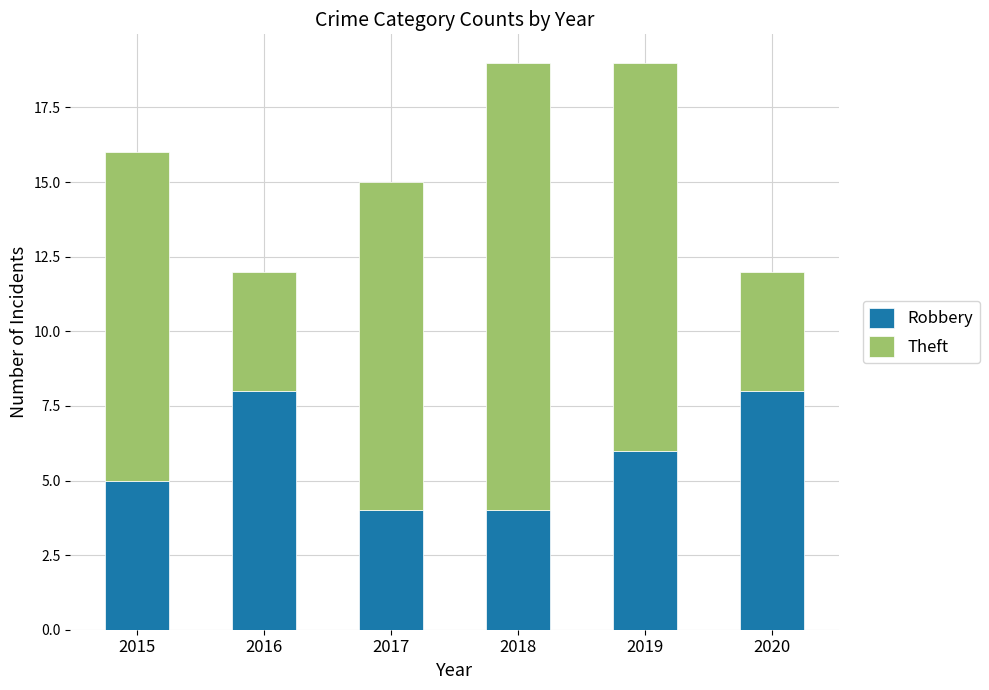

Does the chart contain stacked bars?

Yes